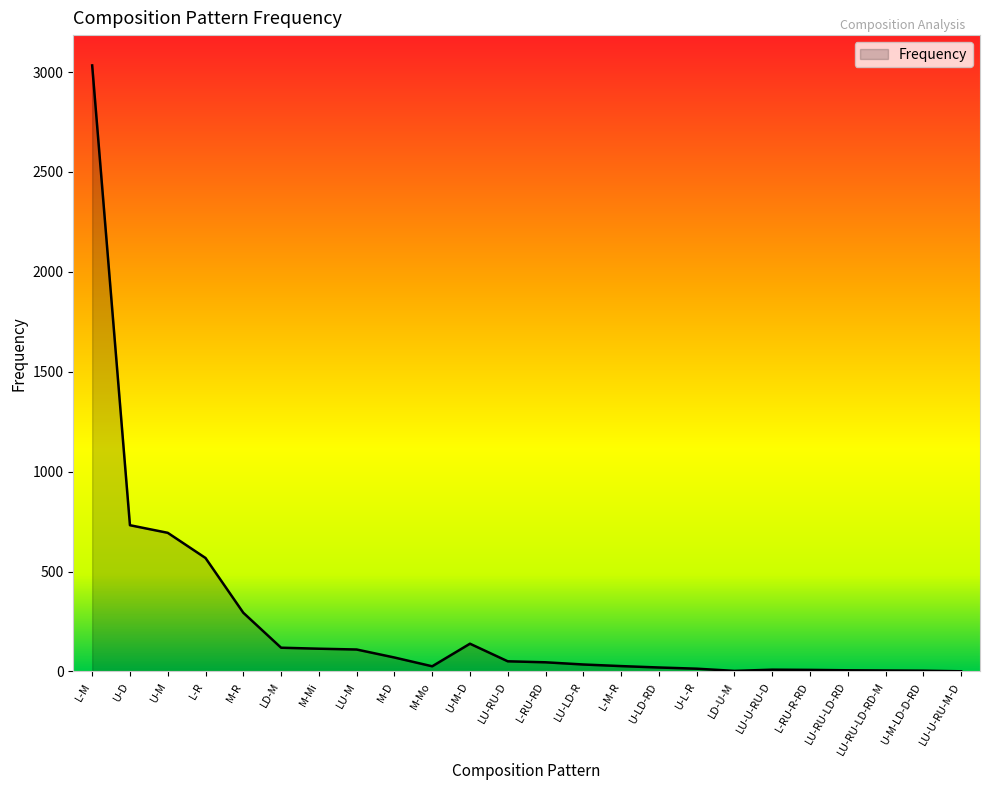

What is the change in value from LU-RU-D to LU-U-RU-M-D?

-50